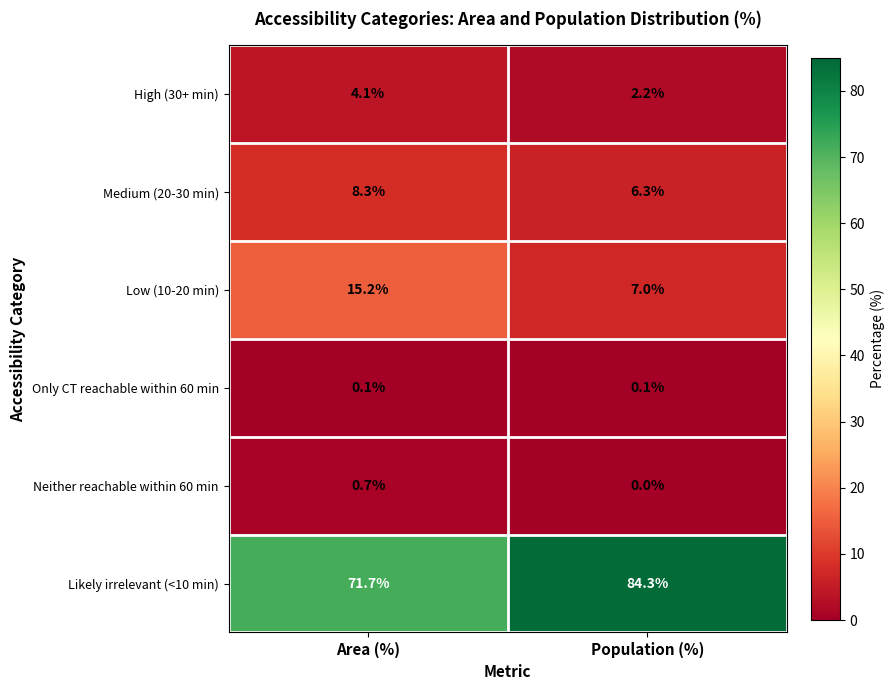

Rank the series at Area (%) from highest to lowest value.

Likely irrelevant (<10 min), Low (10-20 min), Medium (20-30 min), High (30+ min), Neither reachable within 60 min, Only CT reachable within 60 min